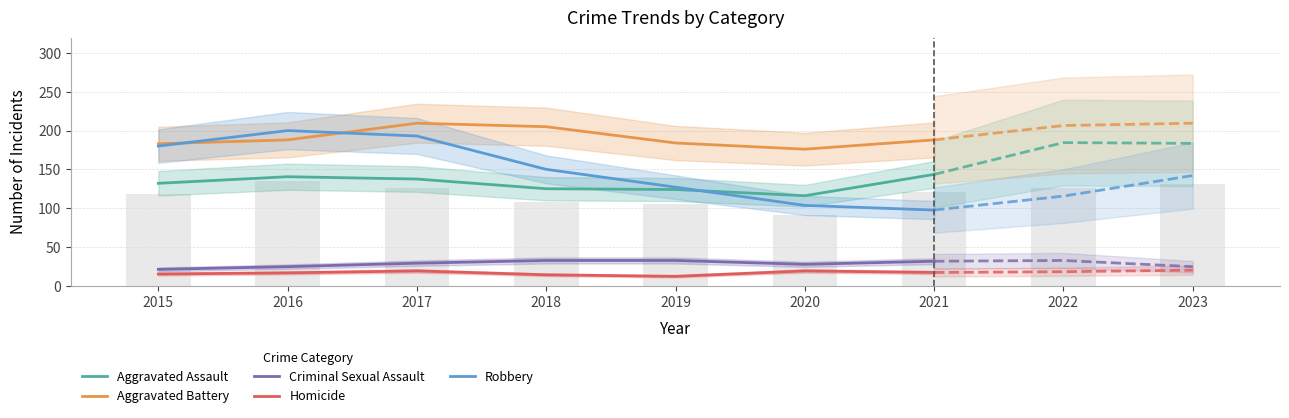

Between 2015 and 2017, which series saw the biggest shift?

Aggravated Battery